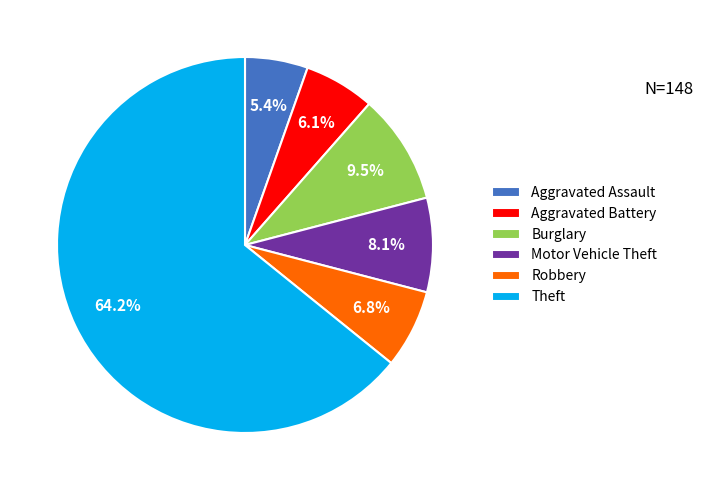

Count the number of slices in the pie.

6